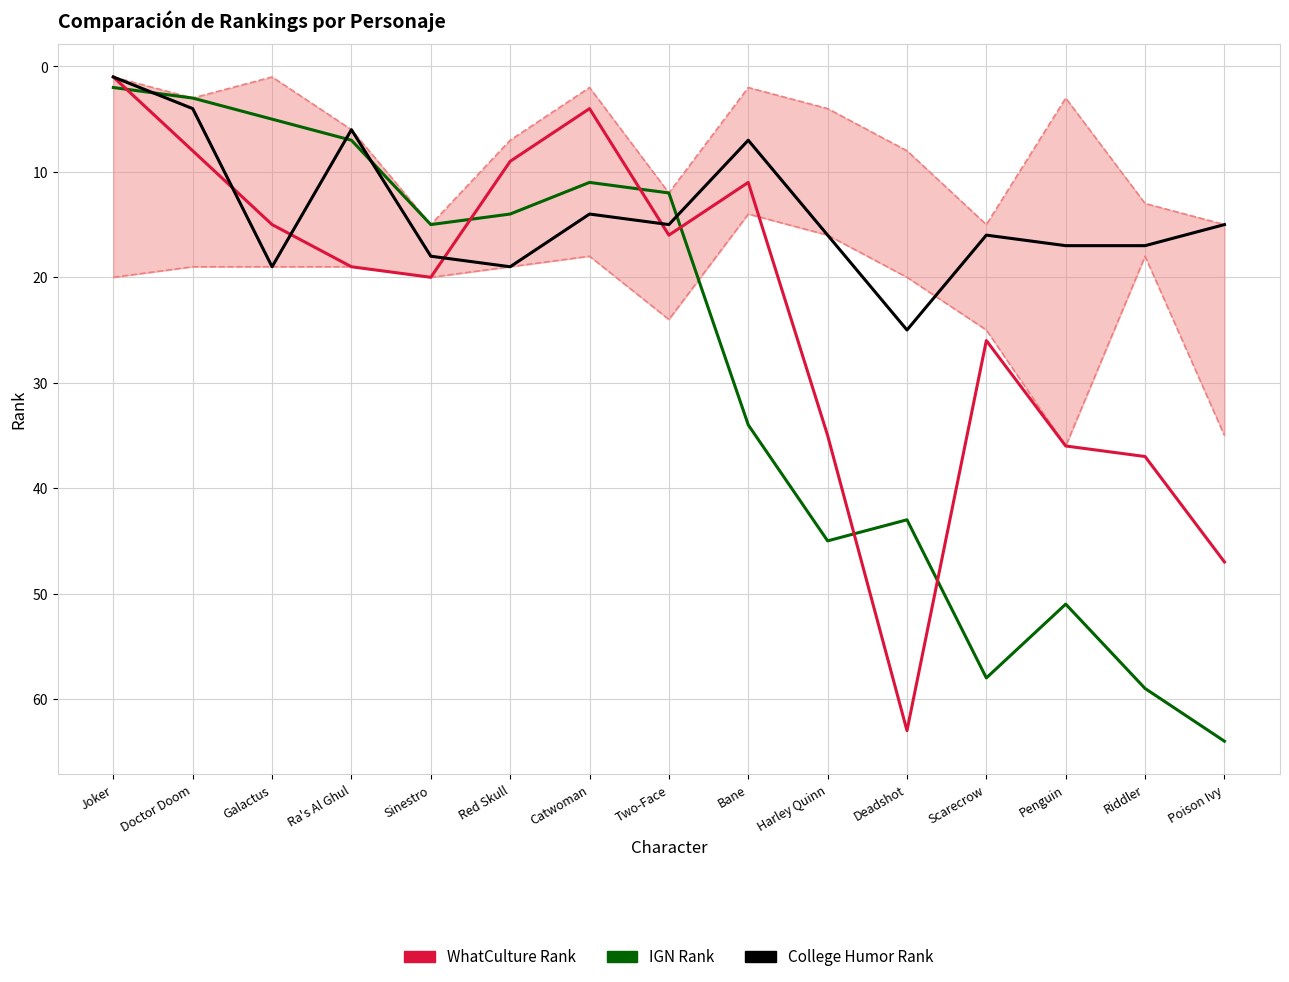

Does the chart display data point markers on the line(s)?

No